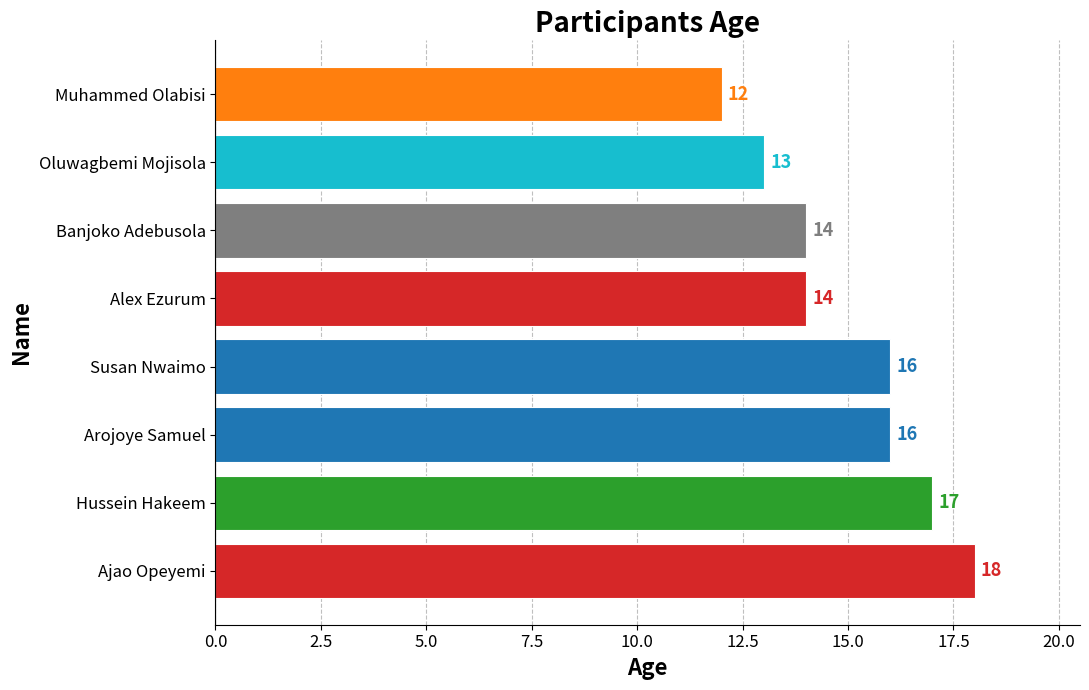

What is the greatest value displayed?

18